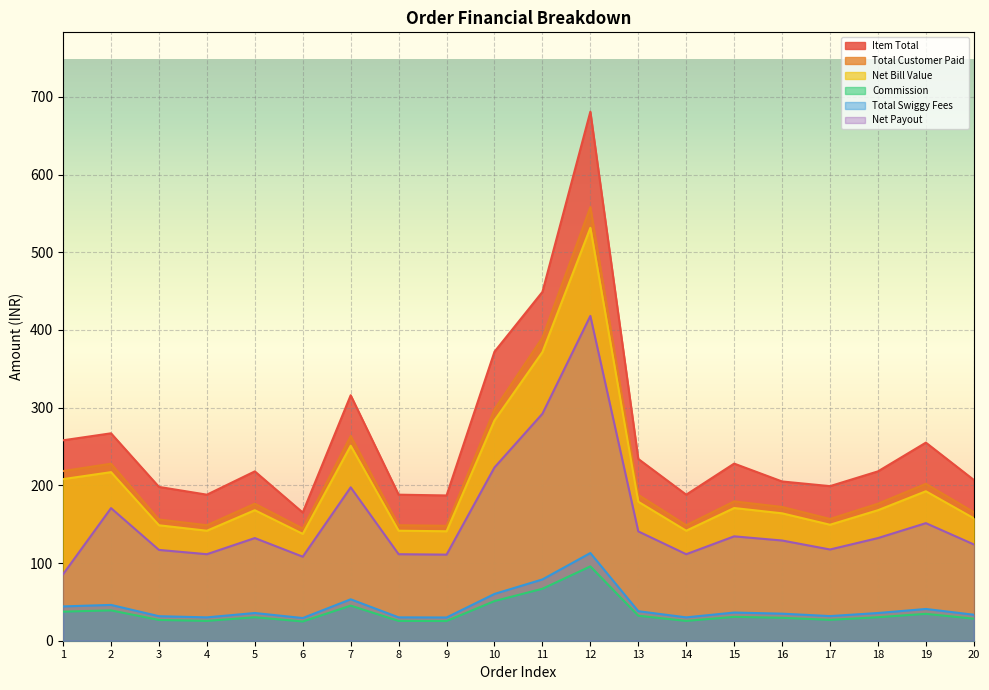

How many lines are shown in the chart?

6